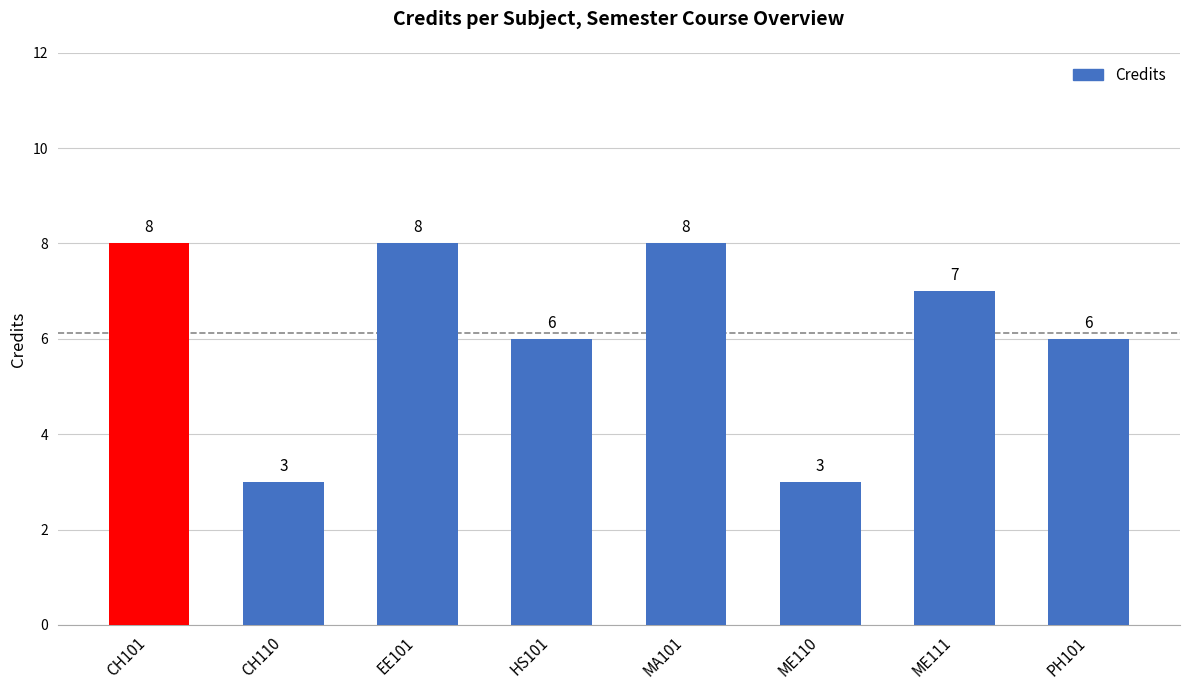

How many distinct data groups are displayed?

1